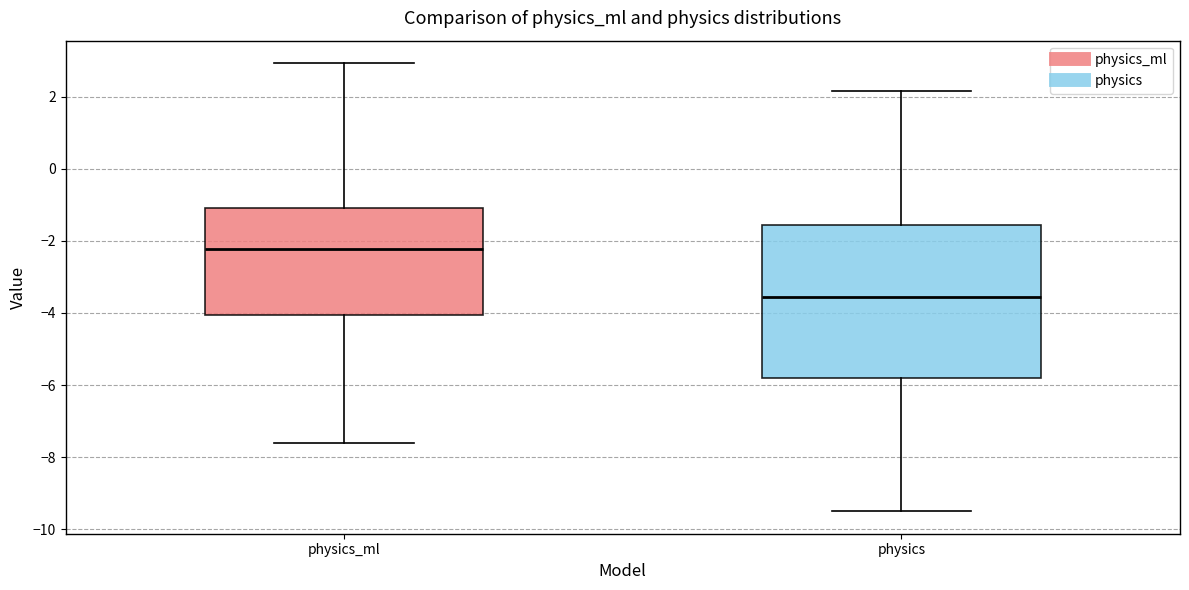

Reading left to right, transcribe this box plot: for each box, give where its median line is, the range the box spans, and where its two whiskers end, as read against the y-axis. The values are not printed on the chart, so give them approximately, as read against the axis.

physics_ml: median -2.2, box -4.0 to -1.0, whiskers -7.6 to 3.0
physics: median -3.6, box -5.8 to -1.6, whiskers -9.6 to 2.2